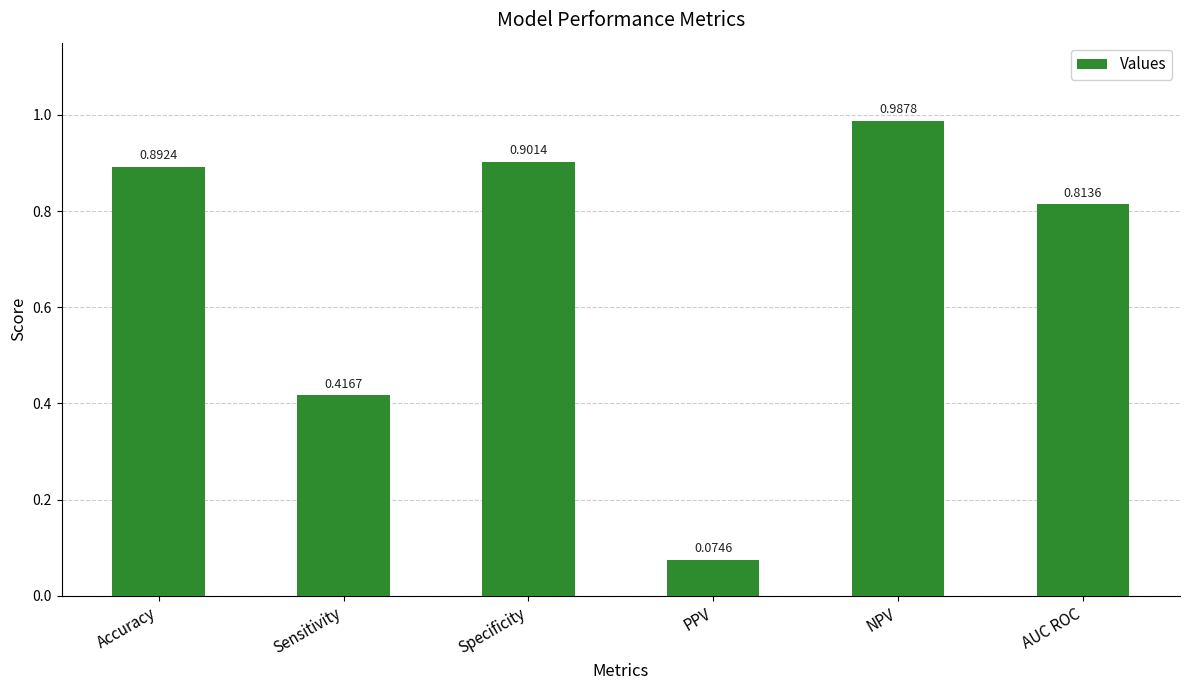

What is the label of the 1st bar from the right?

AUC ROC